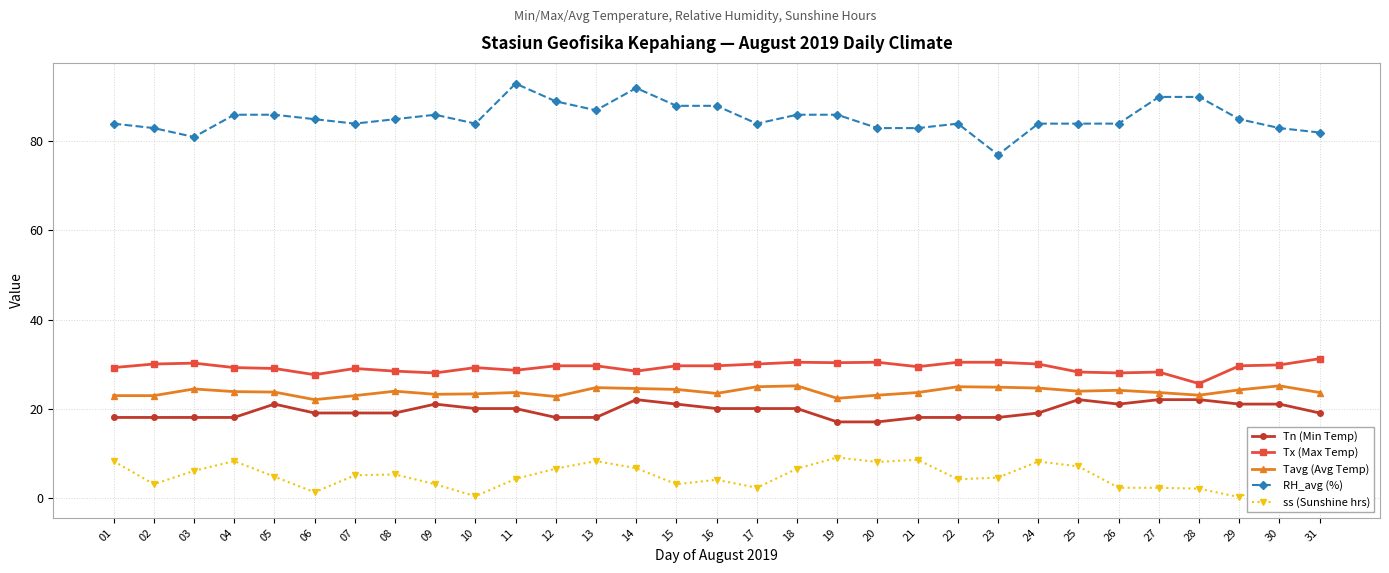

True or false: Tavg (Avg Temp) and Tx (Max Temp) intersect in this chart.

False